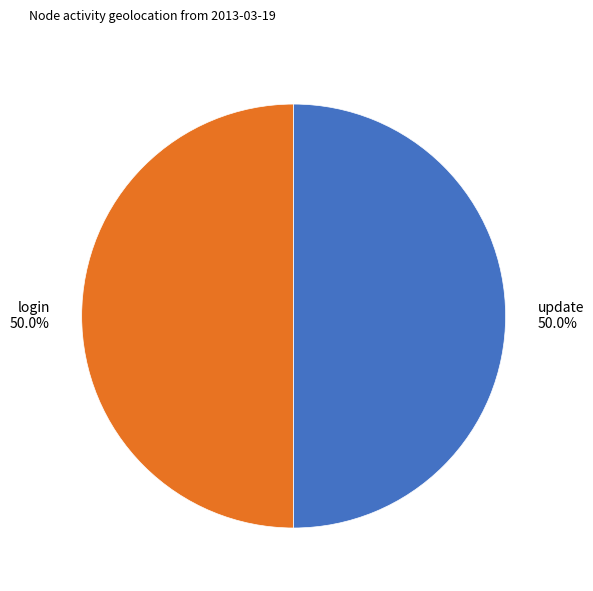

Approximately how many times larger is the value at login compared to update?

1.0